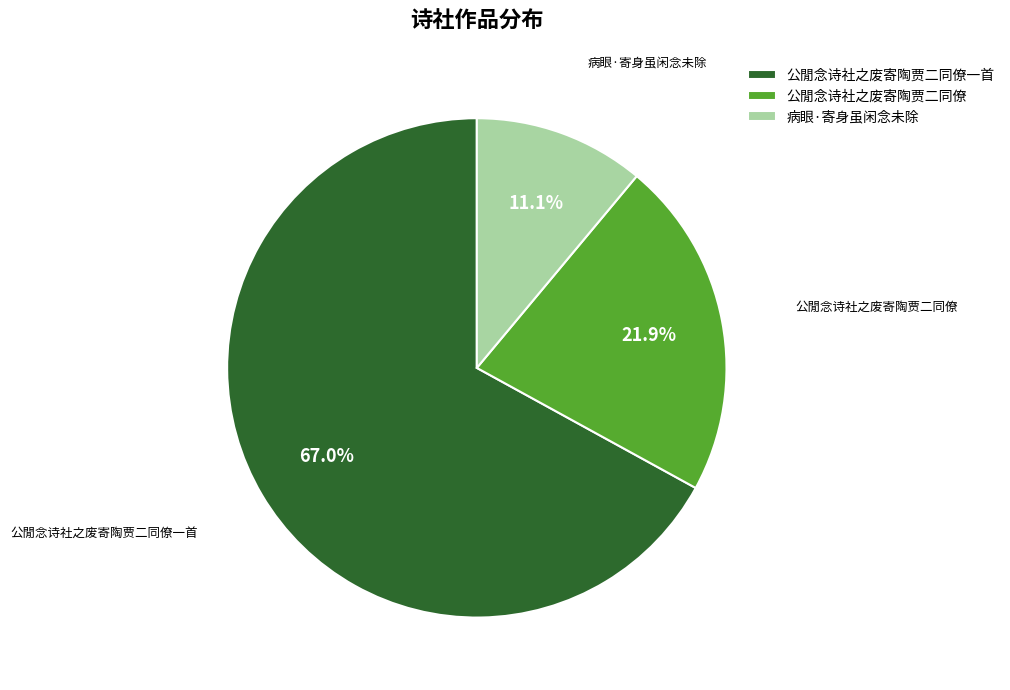

The 公閒念诗社之废寄陶贾二同僚 slice represents 9% of the pie. True or false?

False